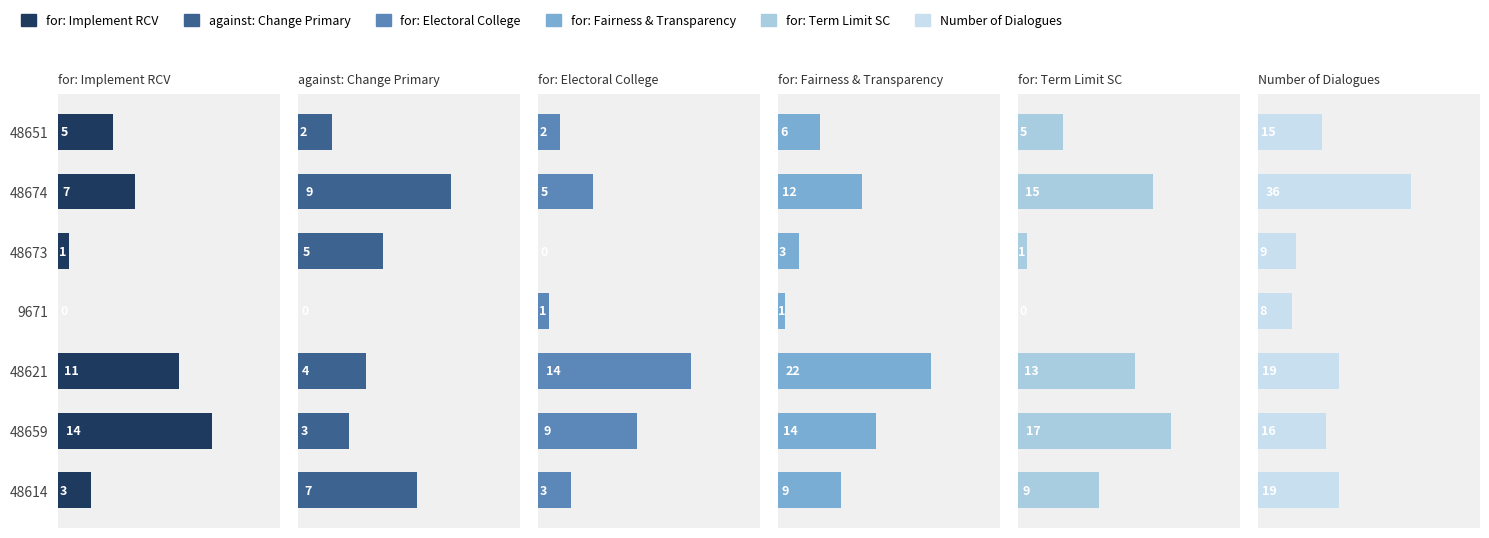

What is the maximum value for for: Implement a term limit for Supreme Court?

17